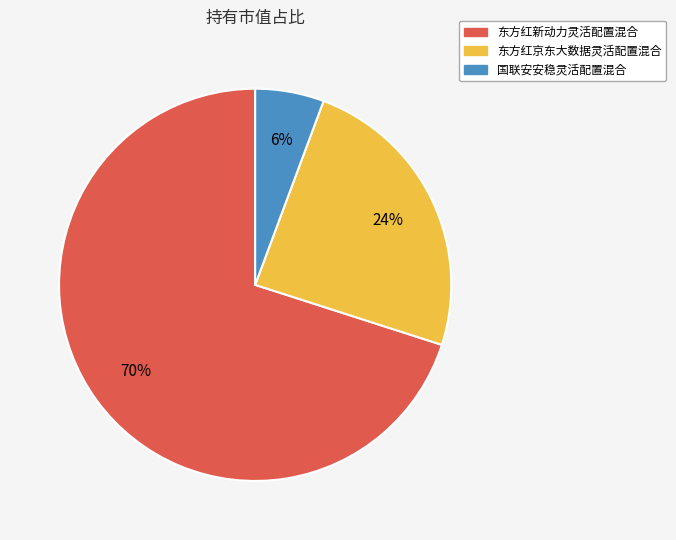

Rank the categories by value from highest to lowest.

东方红新动力灵活配置混合, 东方红京东大数据灵活配置混合, 国联安安稳灵活配置混合